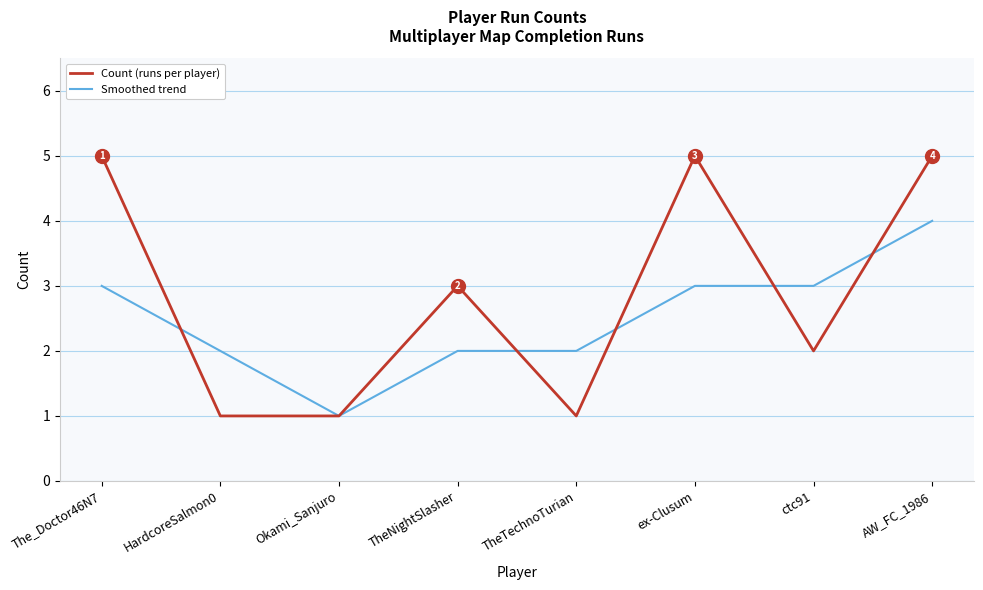

Which series has the largest total across all categories?

Count (runs per player)